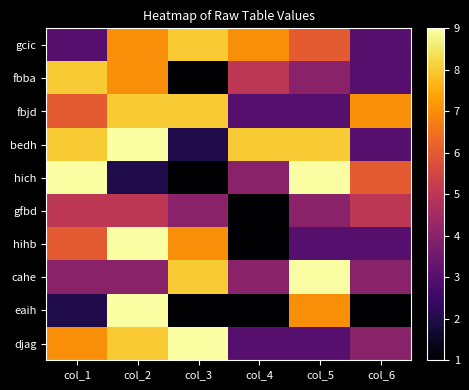

List the series in order of their peak value, lowest first.

gfbd, gcic, fbba, fbjd, bedh, hich, hihb, cahe, eaih, djag